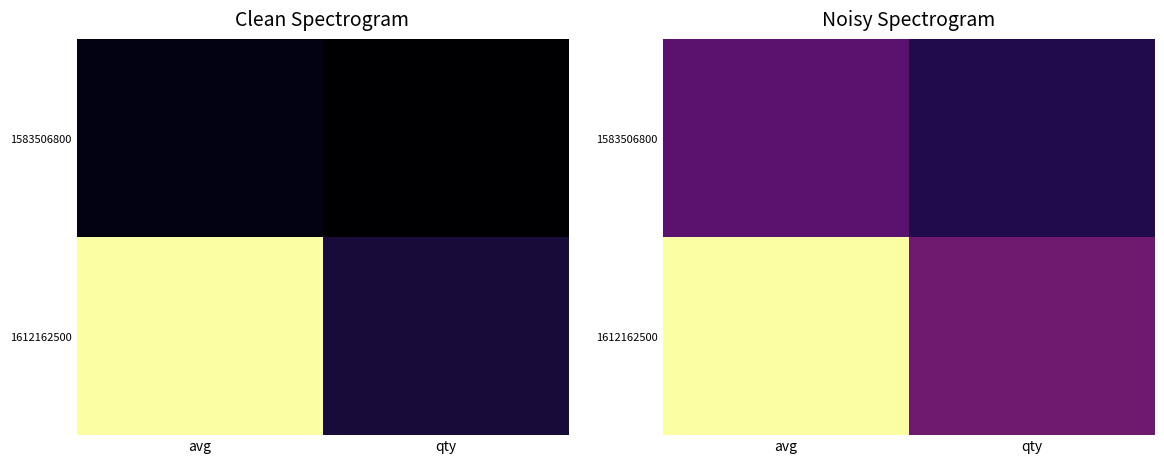

At which label does 1583506800 reach its minimum?

qty